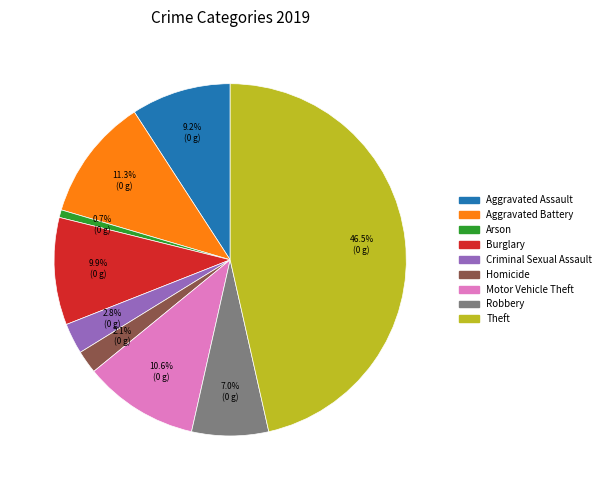

Which category has the smallest portion of the pie?

Arson